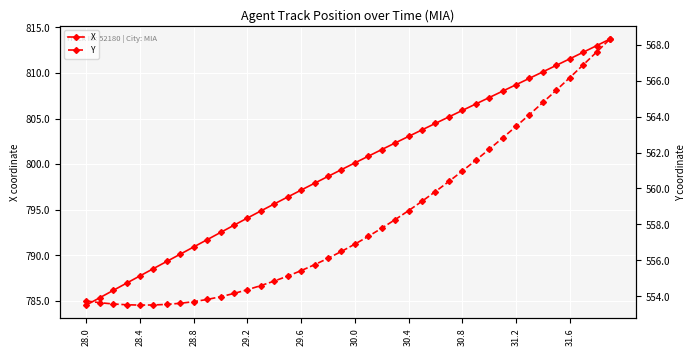

Between 25 and 14, which is larger?

25